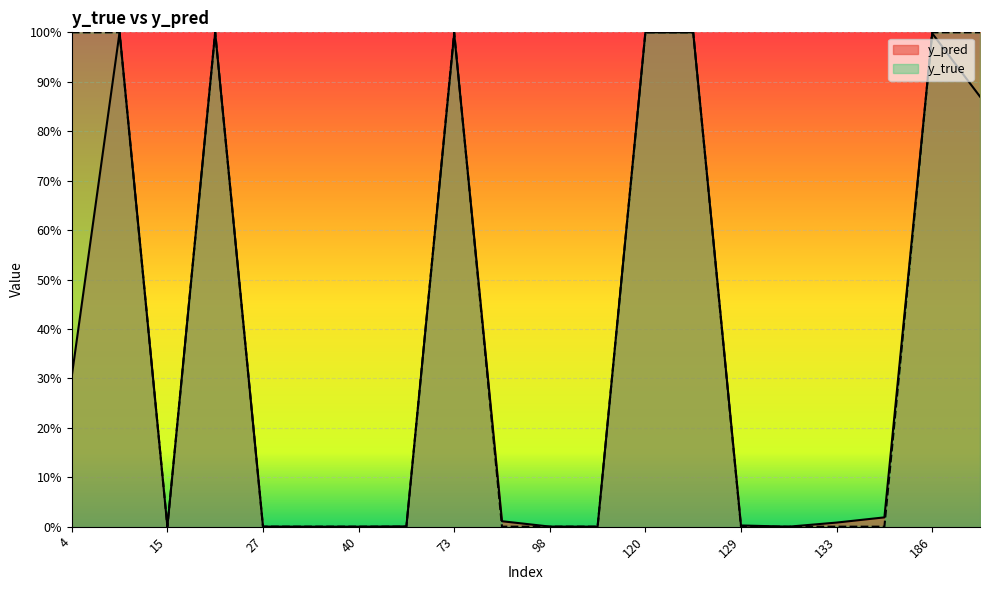

True or false: y_true has more than 1 points higher than both neighbors.

True